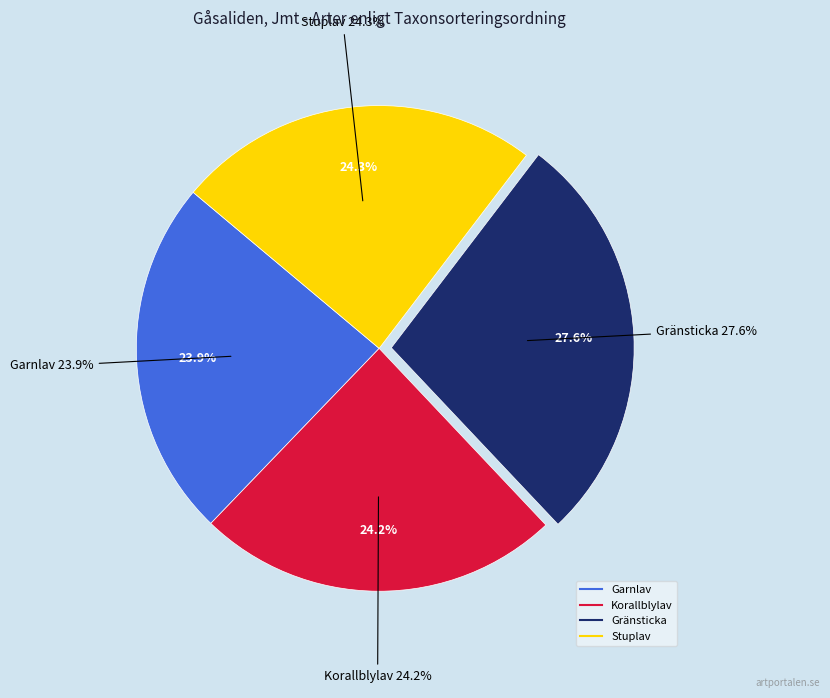

Approximately how many times larger is the value at Garnlav compared to Gränsticka?

0.9